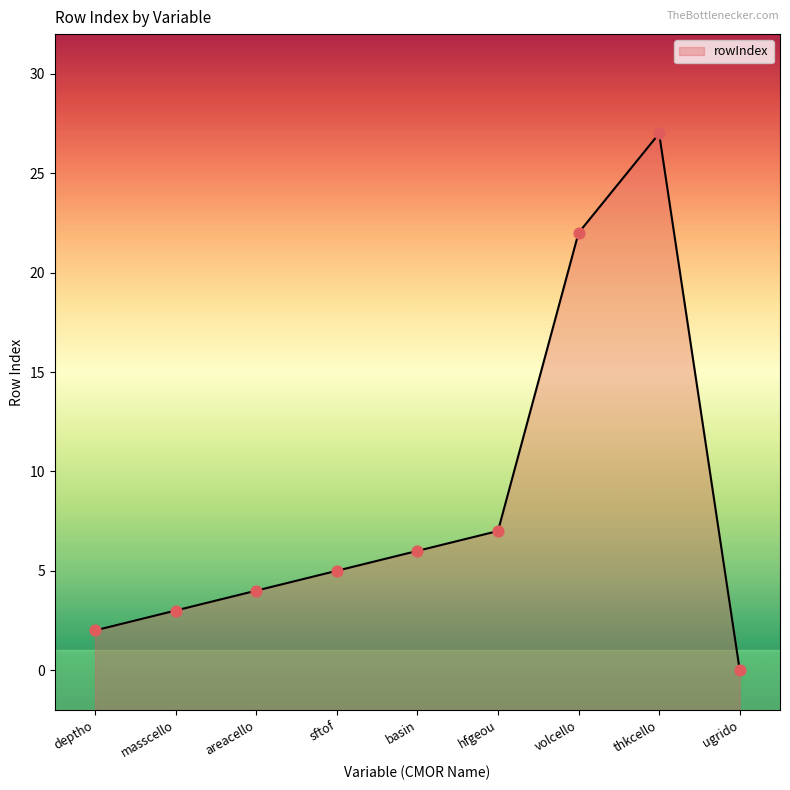

What is the change in value from hfgeou to ugrido?

-7